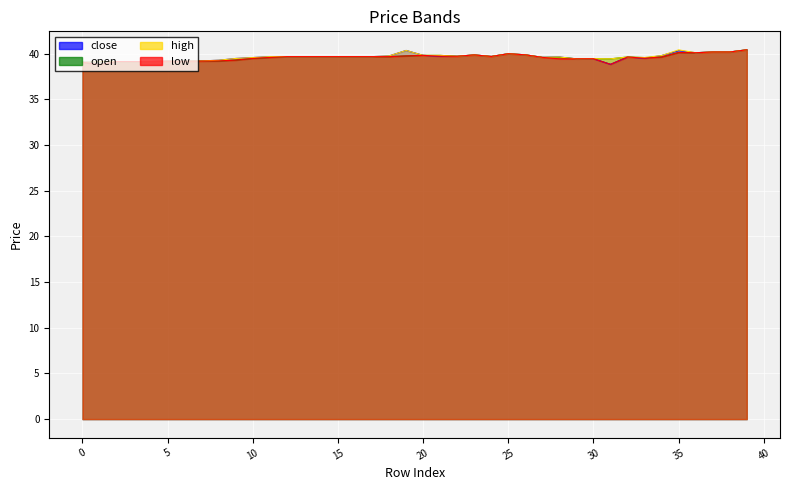

Reading right to left, what are all the values shown in this chart?

close: 39=40.4	38=40.2	37=40.2	36=40.1	35=40.3	34=39.8	33=39.5	32=39.6	31=38.9	30=39.5	29=39.5	28=39.6	27=39.6	26=39.9	25=40.0	24=39.7	23=39.9	22=39.7	21=39.7	20=39.8	19=40.4	18=39.8	17=39.7	16=39.7	15=39.7	14=39.7	13=39.7	12=39.7	11=39.7	10=39.6	9=39.5	8=39.3	7=39.2	6=39.2	5=39.2	4=39.1	3=39.1	2=39.1	1=39.1	0=39.1
open: 39=40.4	38=40.2	37=40.2	36=40.1	35=40.1	34=39.6	33=39.6	32=39.6	31=39.5	30=39.5	29=39.5	28=39.6	27=39.6	26=39.9	25=40.0	24=39.7	23=39.9	22=39.7	21=39.8	20=39.8	19=39.8	18=39.7	17=39.7	16=39.7	15=39.7	14=39.7	13=39.7	12=39.7	11=39.6	10=39.5	9=39.3	8=39.2	7=39.2	6=39.2	5=39.2	4=39.1	3=39.1	2=39.1	1=38.8	0=39.1
high: 39=40.4	38=40.2	37=40.2	36=40.1	35=40.4	34=39.8	33=39.6	32=39.6	31=39.5	30=39.5	29=39.5	28=39.6	27=39.6	26=39.9	25=40.0	24=39.7	23=39.9	22=39.7	21=39.8	20=39.8	19=40.4	18=39.8	17=39.7	16=39.7	15=39.7	14=39.7	13=39.7	12=39.7	11=39.7	10=39.6	9=39.5	8=39.3	7=39.2	6=39.2	5=39.2	4=39.1	3=39.1	2=39.1	1=39.1	0=39.1
low: 39=40.4	38=40.2	37=40.2	36=40.1	35=40.1	34=39.6	33=39.5	32=39.6	31=38.9	30=39.5	29=39.5	28=39.5	27=39.6	26=39.9	25=40.0	24=39.7	23=39.9	22=39.7	21=39.7	20=39.8	19=39.8	18=39.7	17=39.7	16=39.7	15=39.7	14=39.7	13=39.7	12=39.7	11=39.6	10=39.5	9=39.3	8=39.2	7=39.2	6=39.2	5=39.2	4=39.1	3=39.1	2=39.1	1=38.8	0=39.1